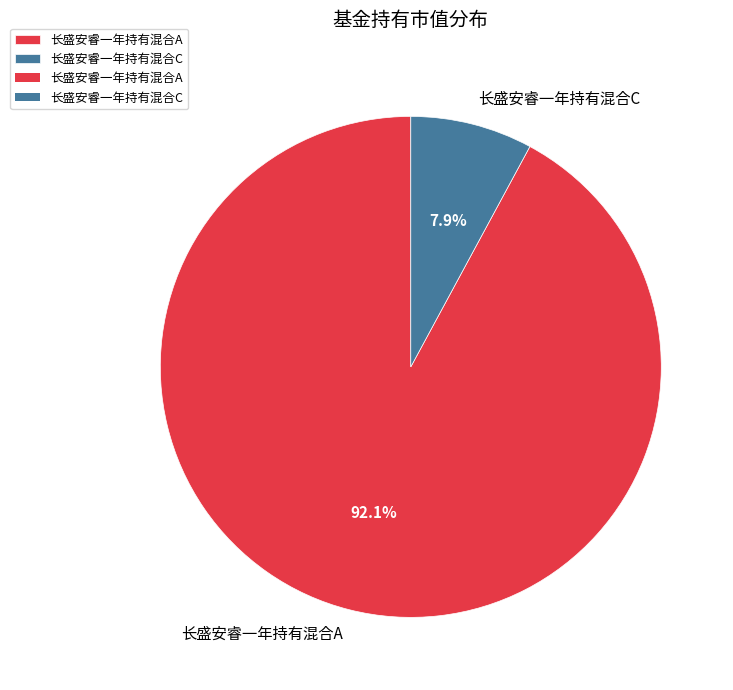

What is the majority slice?

长盛安睿一年持有混合A